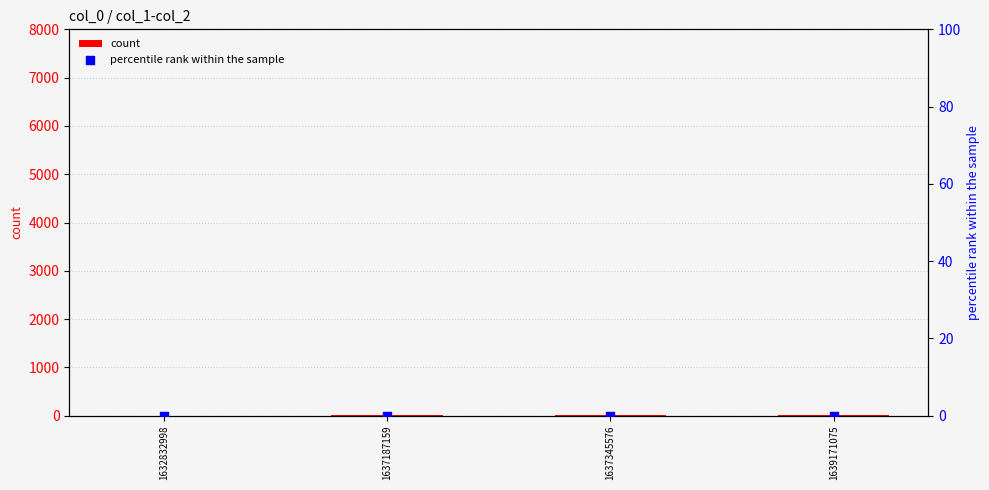

Is the value of percentile rank within the sample at 1637345576 greater than the value of count at 1637187159?

No